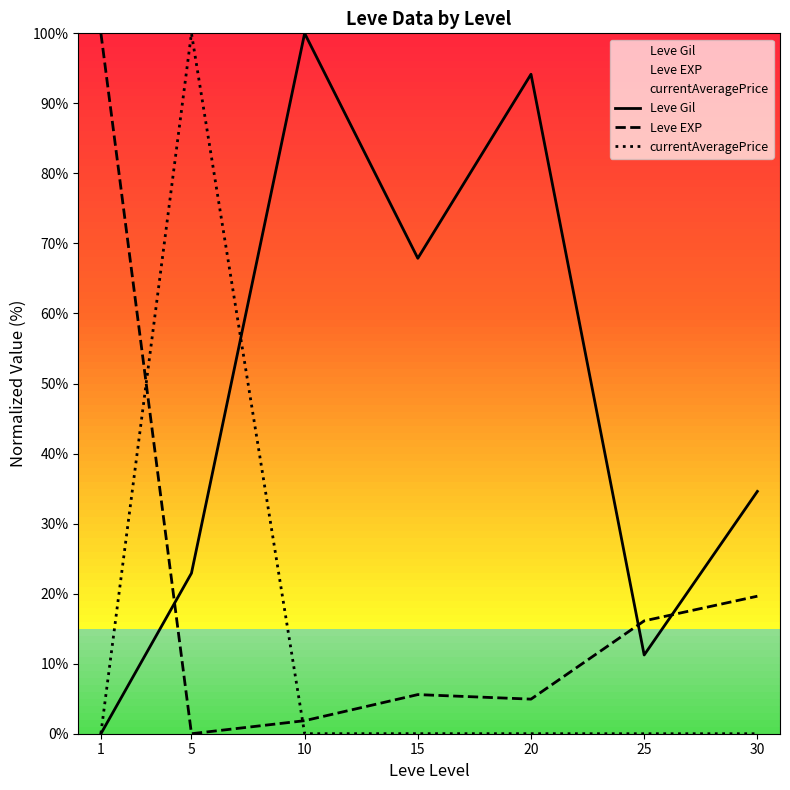

True or false: currentAveragePrice has a value of 0.0 at 25.

True